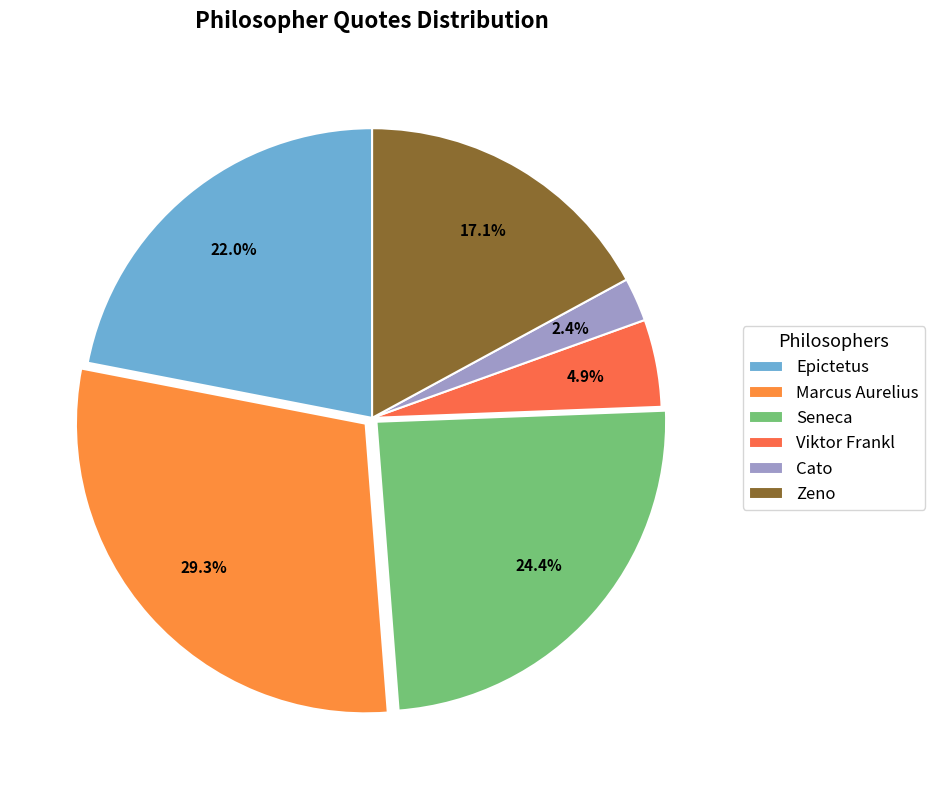

How many segments does this pie chart have?

6